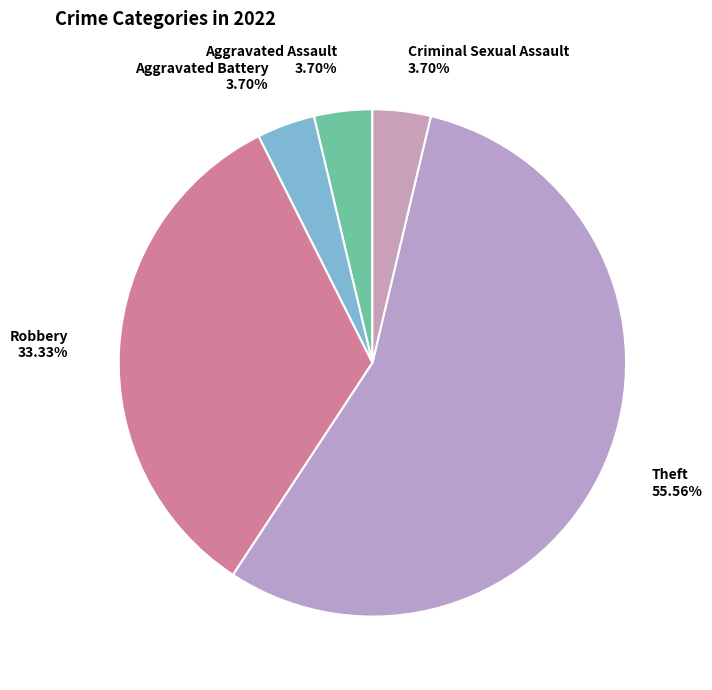

What is the largest slice in the pie chart?

Theft